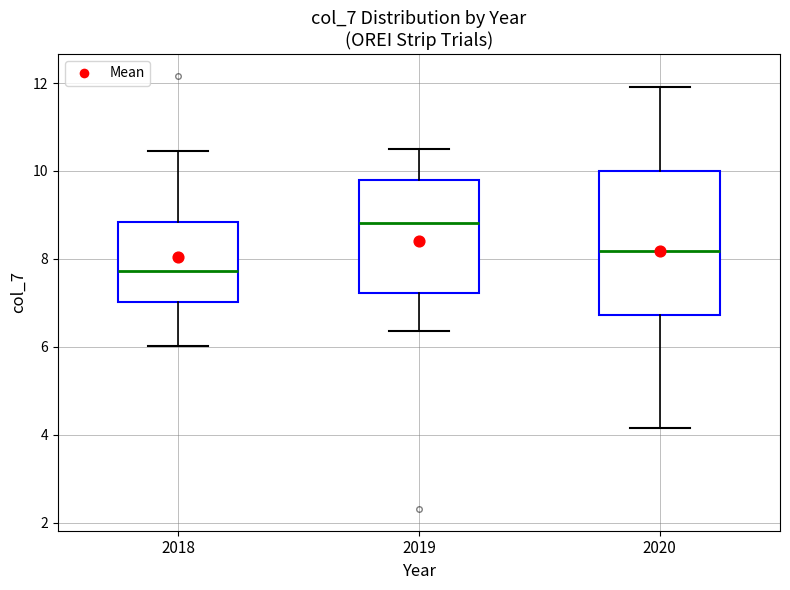

Where does the median line of the box at x = 2019 sit on the y-axis? The values are not printed on the chart, so give them approximately, as read against the axis.

8.8